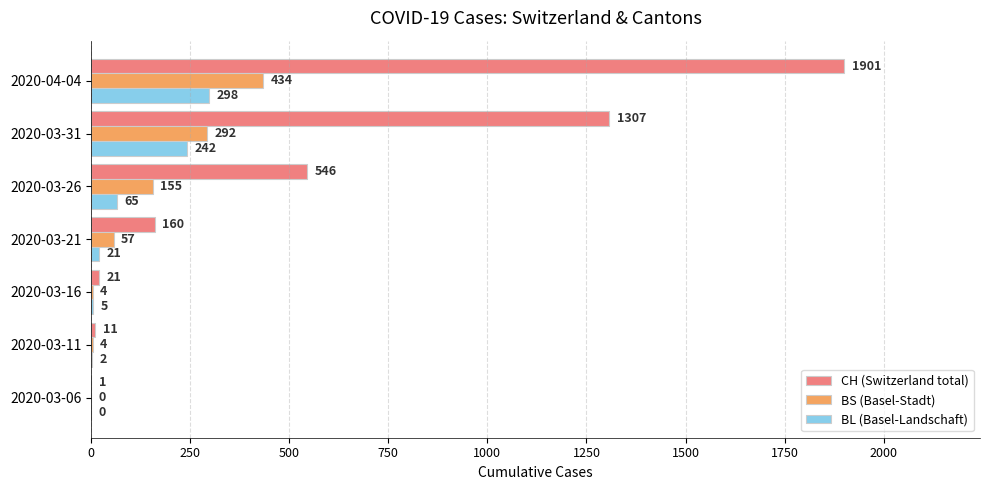

The BS (Basel-Stadt) series shows 264 at 2020-04-04. True or false?

False